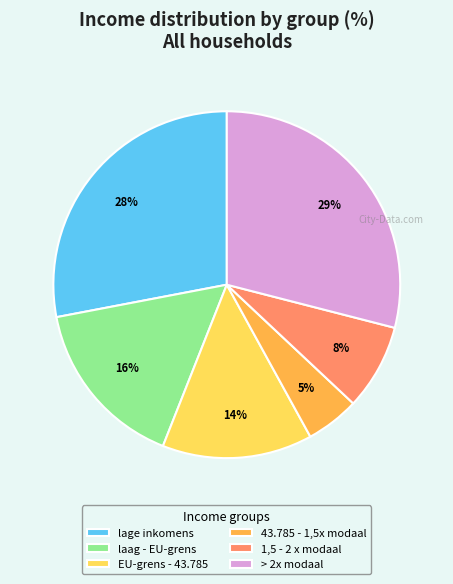

To the nearest percent, what is the average slice percentage?

17%